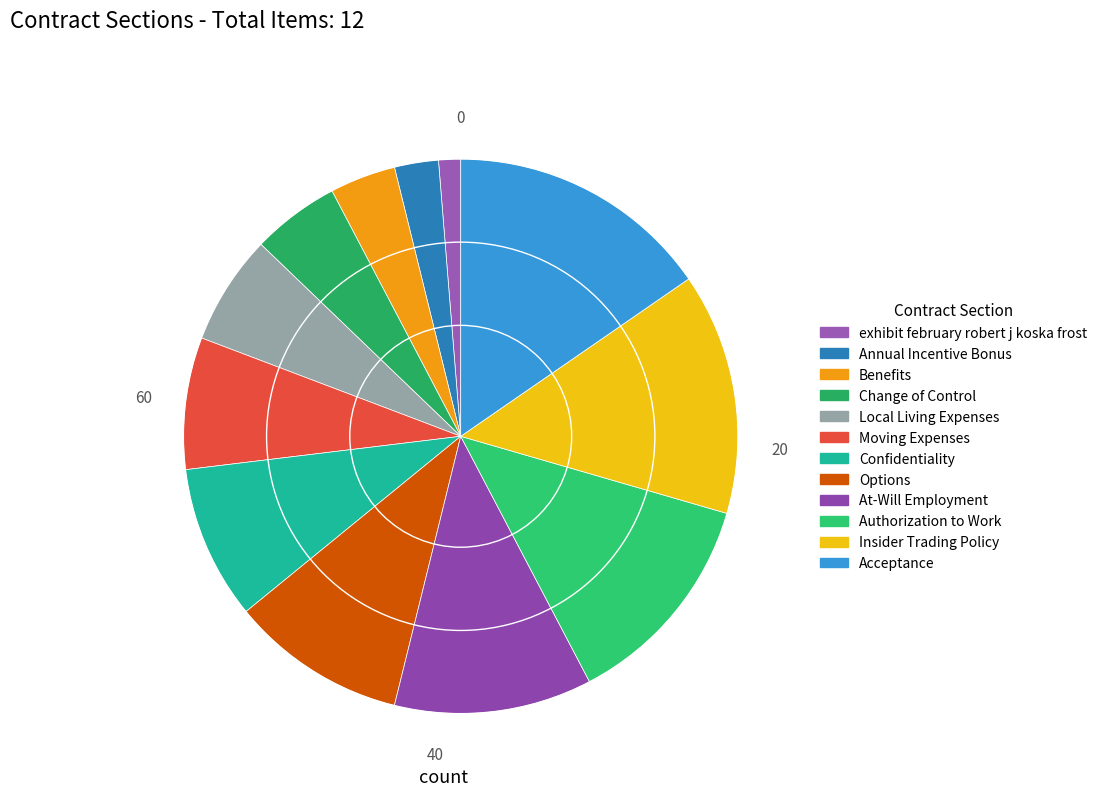

Which category has the smallest portion of the pie?

exhibit february robert j koska frost